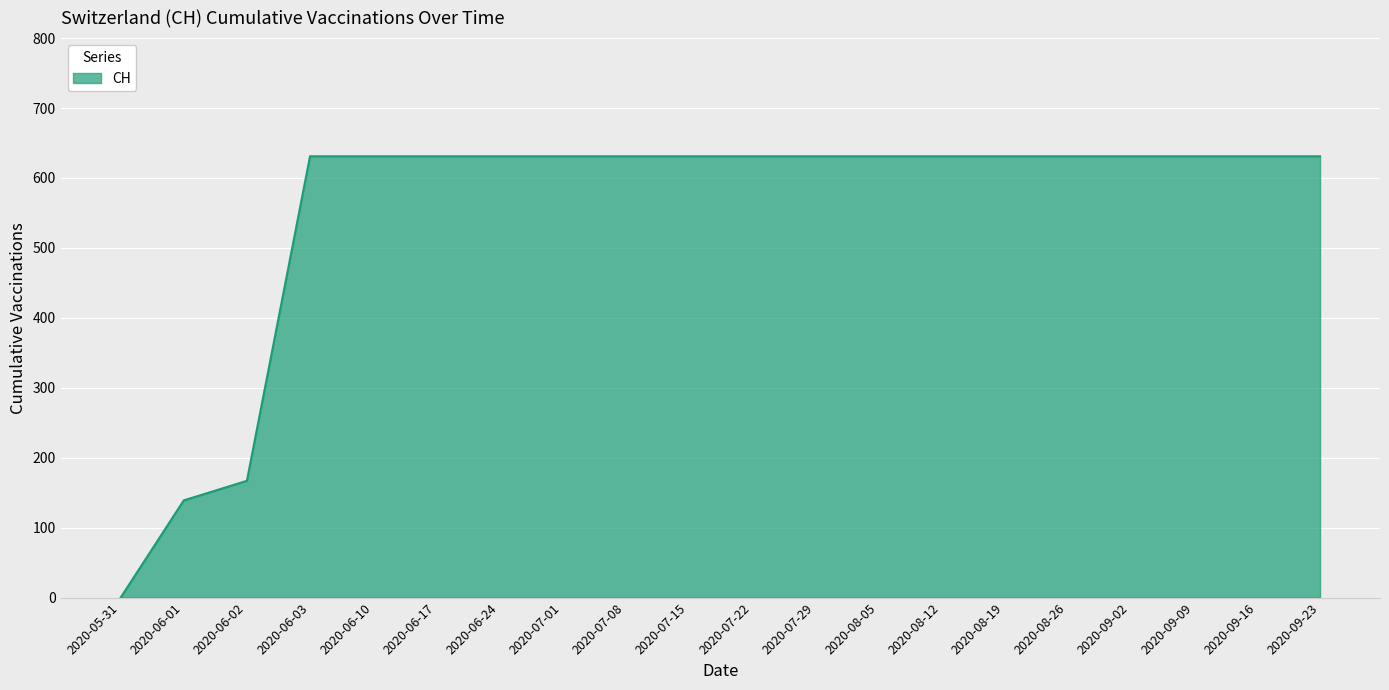

Reading left to right, list all the values displayed in this chart.

0	139	167	631	631	631	631	631	631	631	631	631	631	631	631	631	631	631	631	631